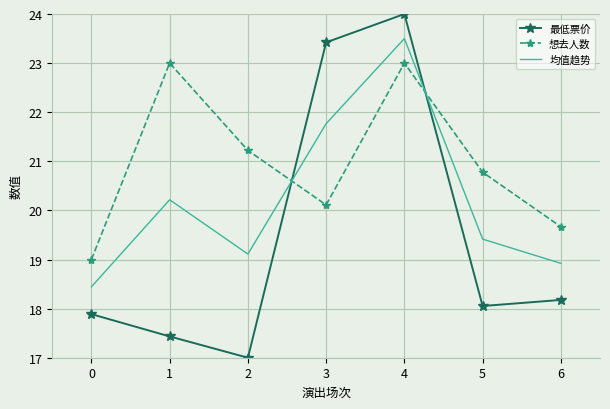

How many times do 想去人数 and 均值趋势 cross each other?

2